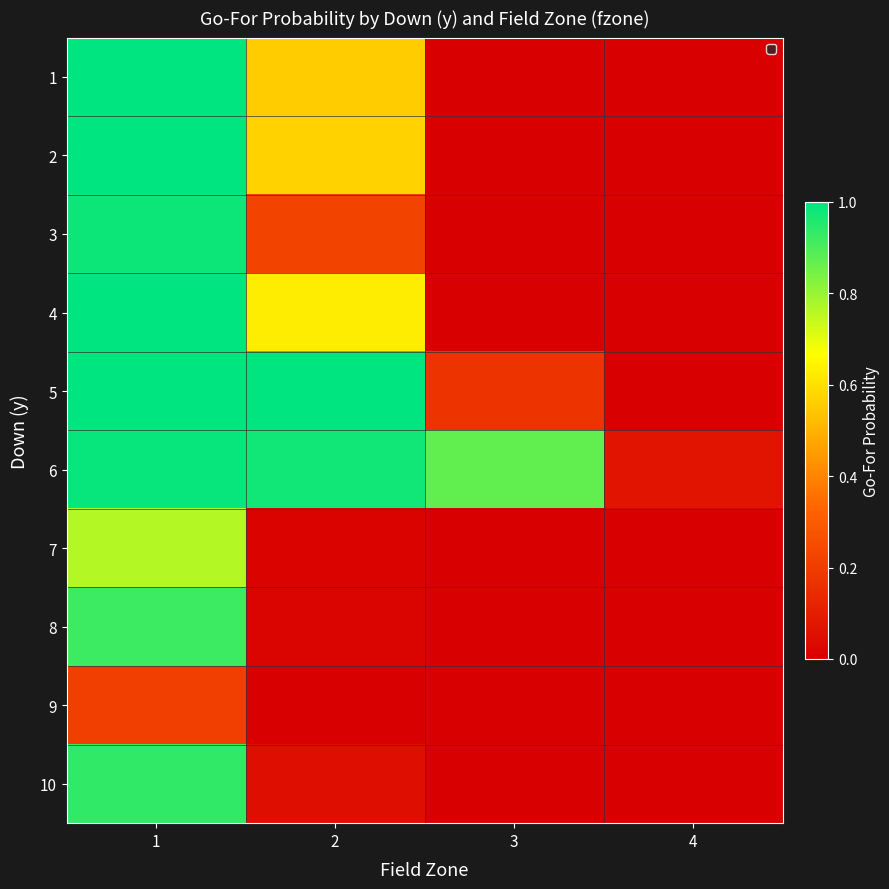

At how many categories does at least one series exceed 0?

4